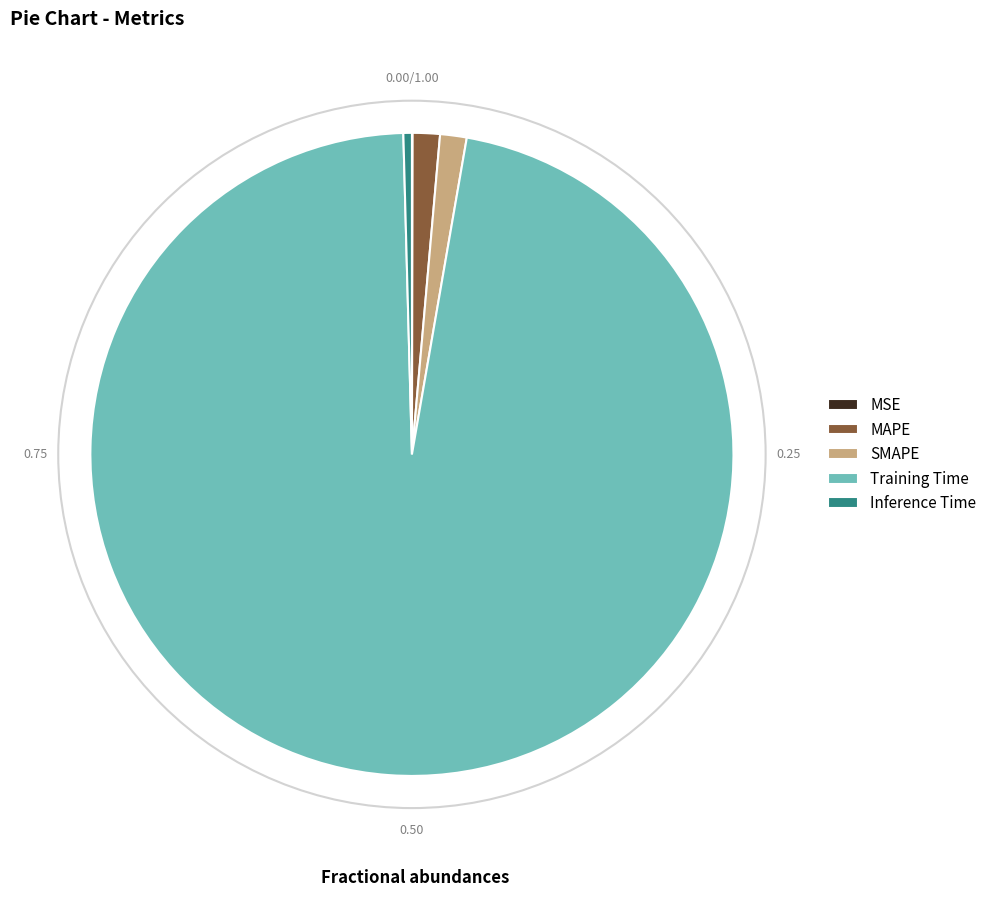

Which slice is the largest?

Training Time